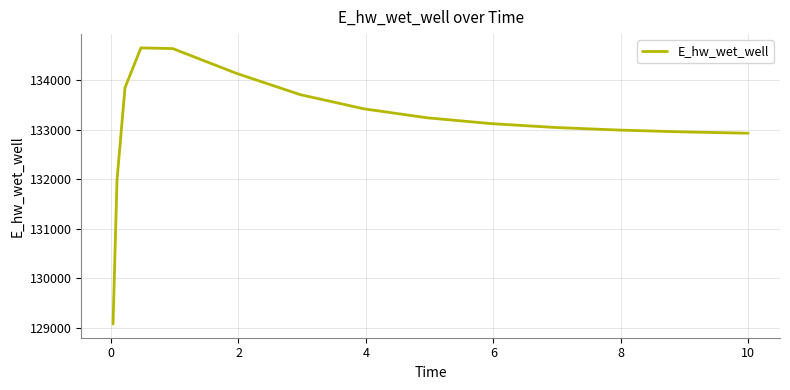

Does the chart have visible grid lines?

Yes